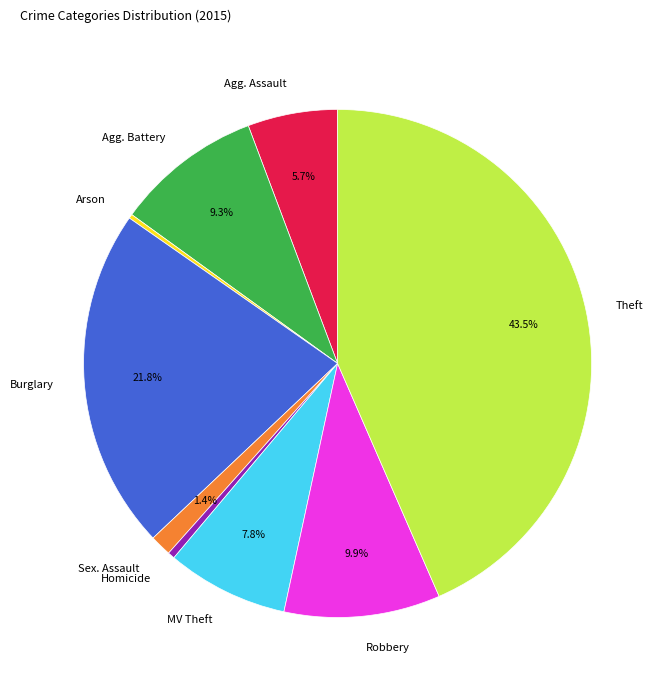

Which has a higher value, Theft or Robbery?

Theft